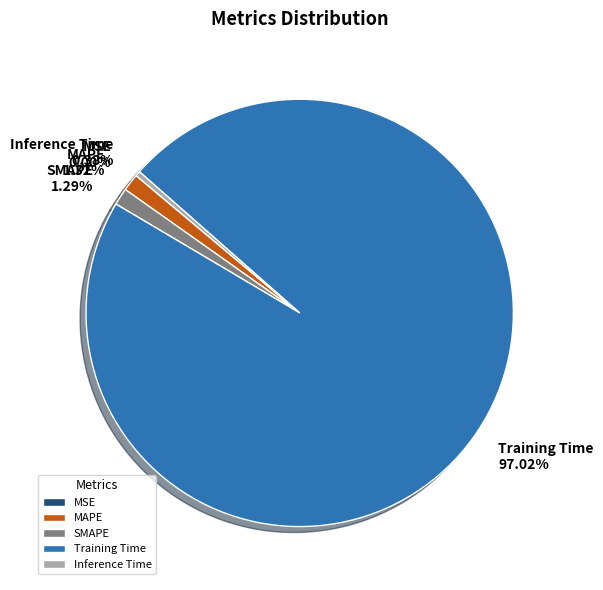

Is there a majority slice in this chart?

Yes